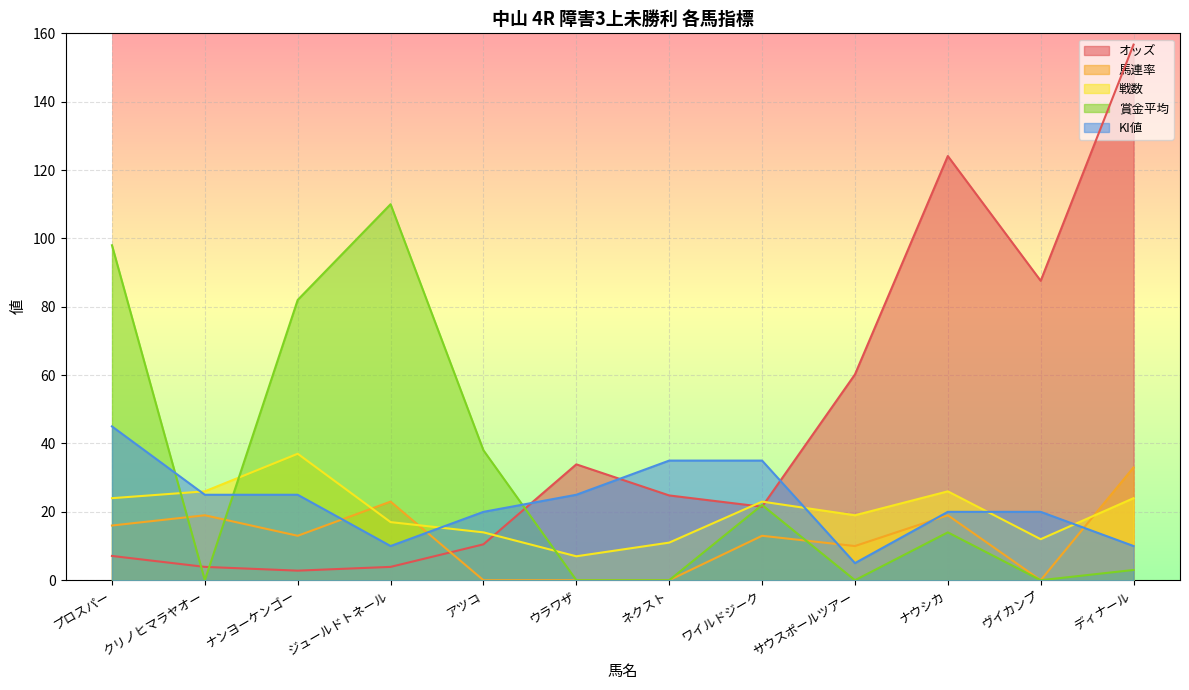

Where is オッズ nearest to the value 79?

ヴイカンプ